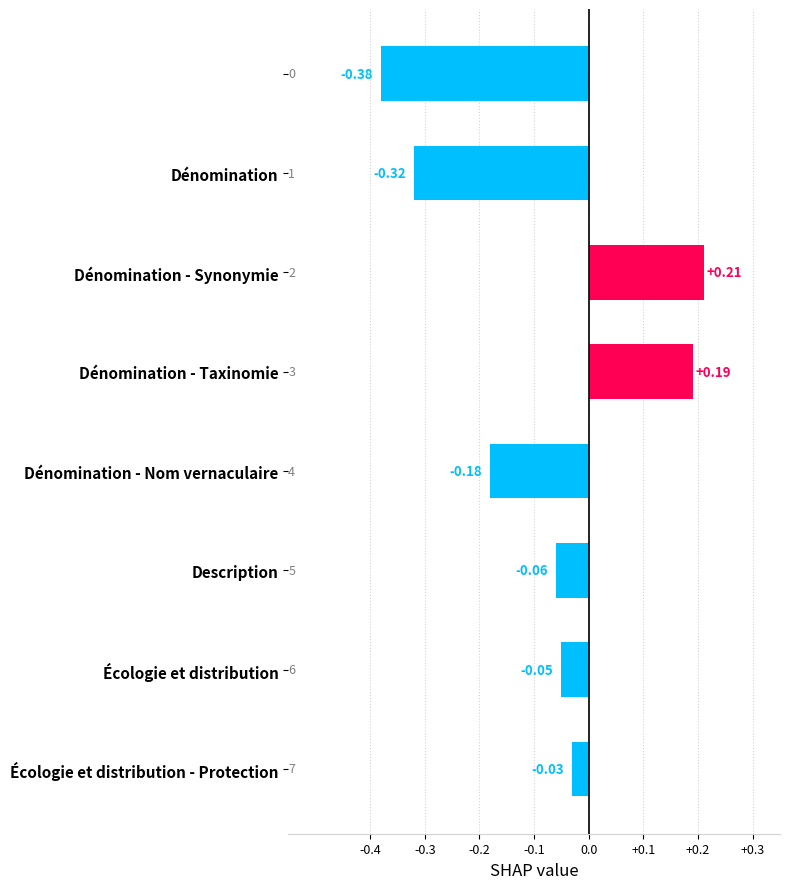

What is the difference between the second highest and second lowest values?

0.5